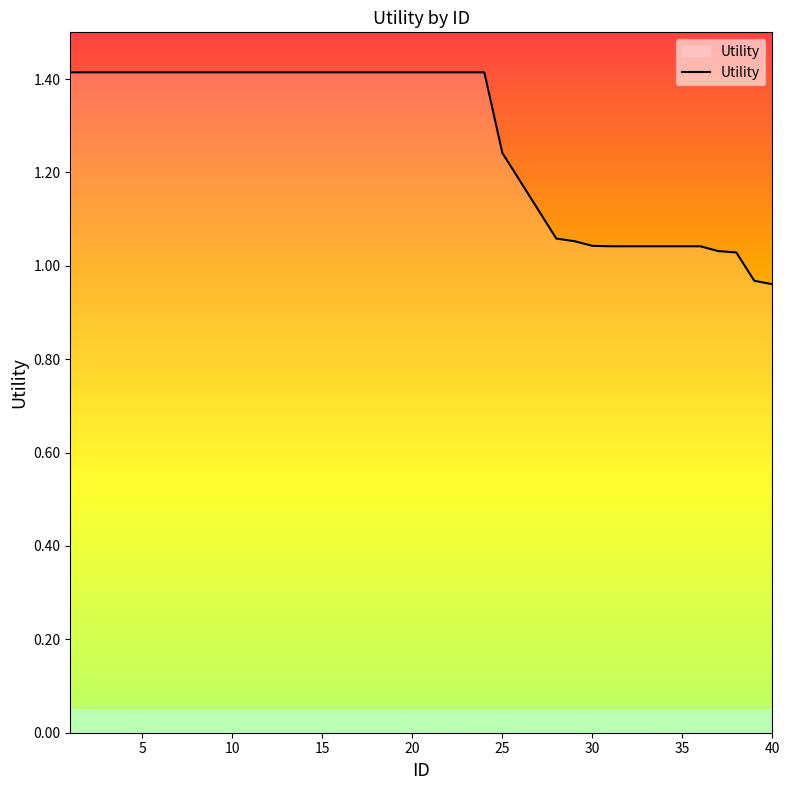

What is the maximum value shown in the chart?

1.4